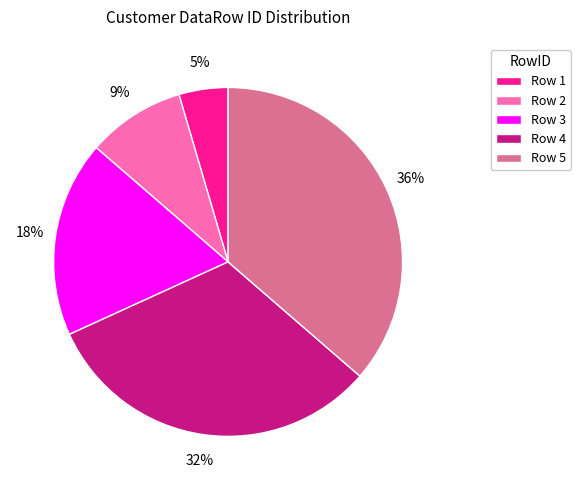

Count the number of slices in the pie.

5